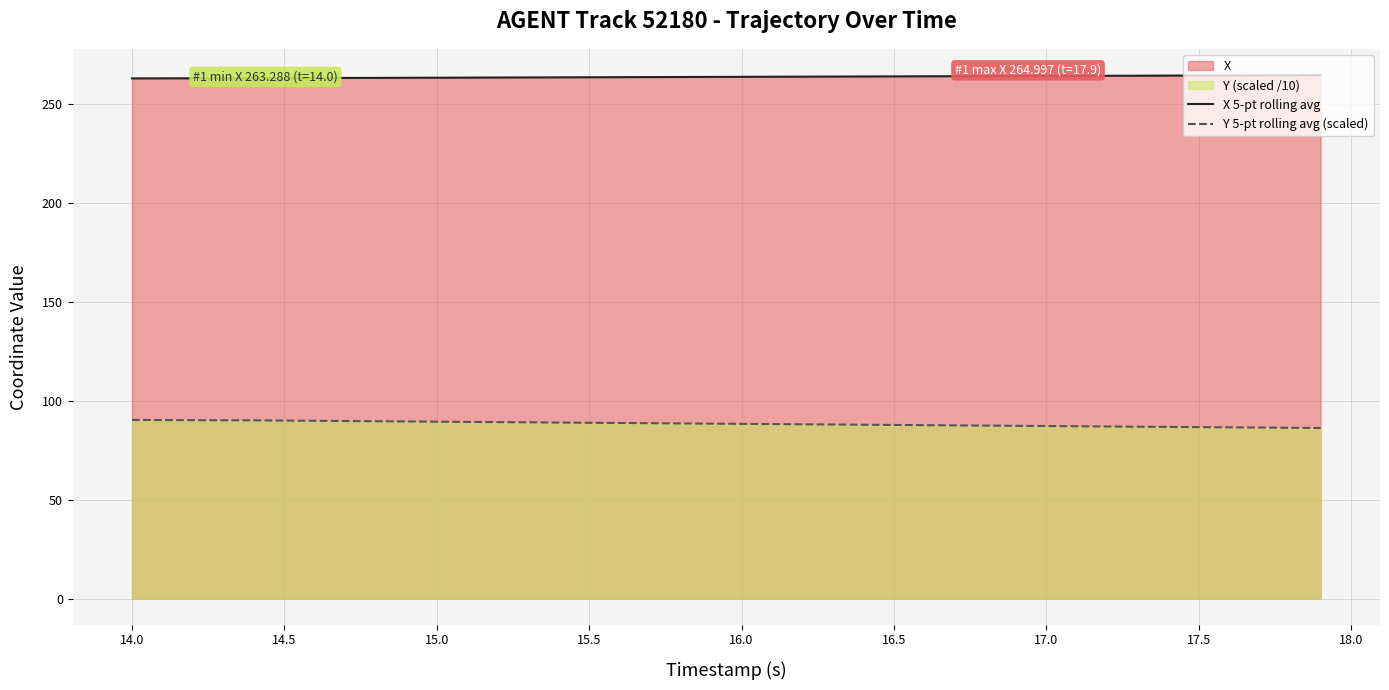

What is the sum of all Y 5-pt rolling avg (scaled) values?

3534.4